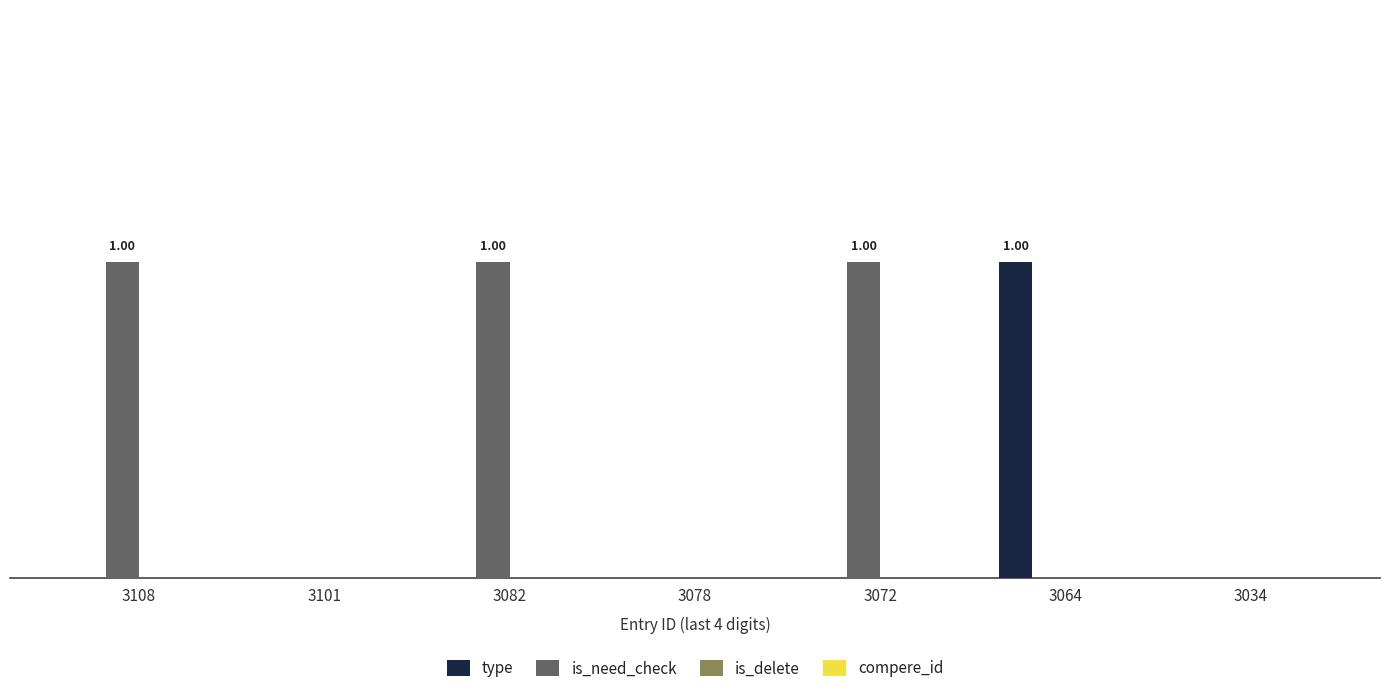

What is the total value across all series at 3108?

1